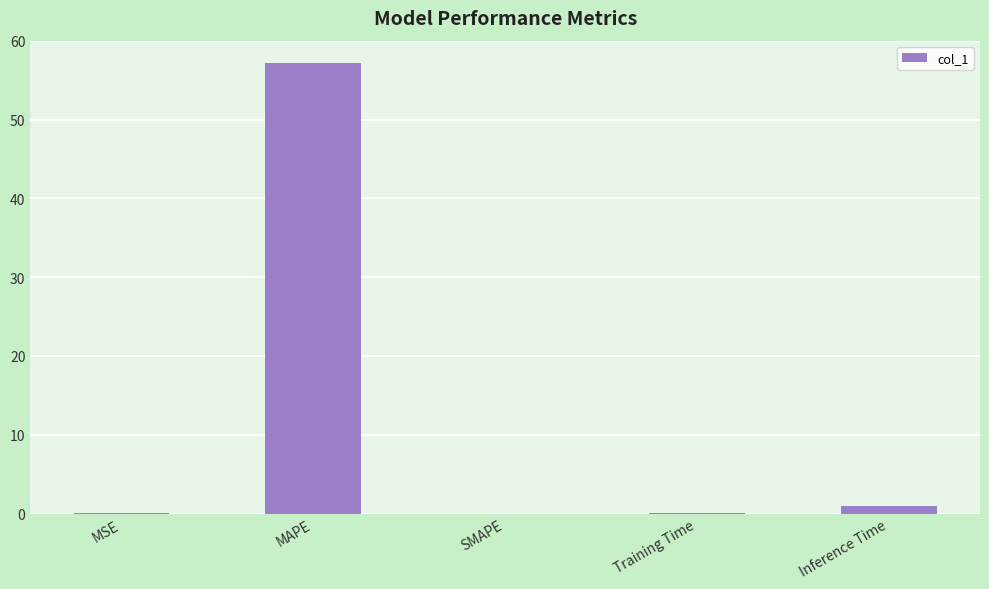

The value at MSE is 0.0. True or false?

True